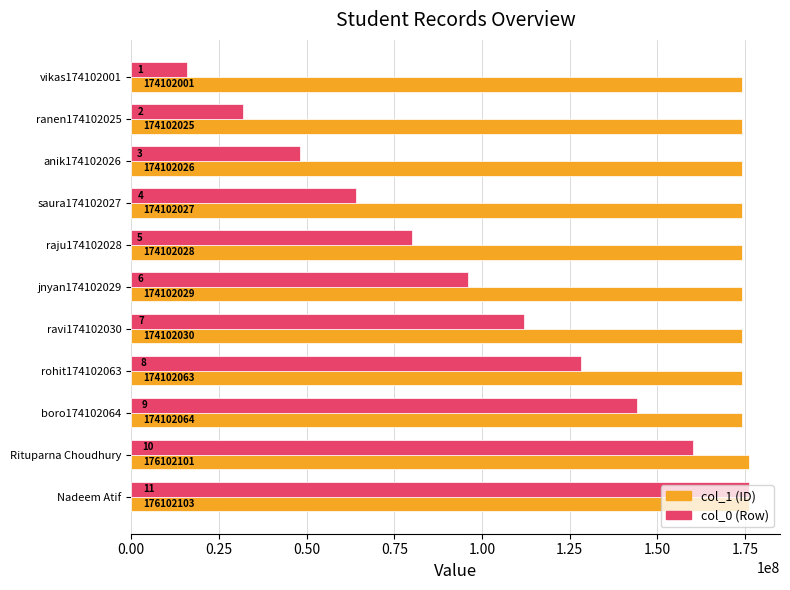

At which category is the sum across all series the highest?

Nadeem Atif